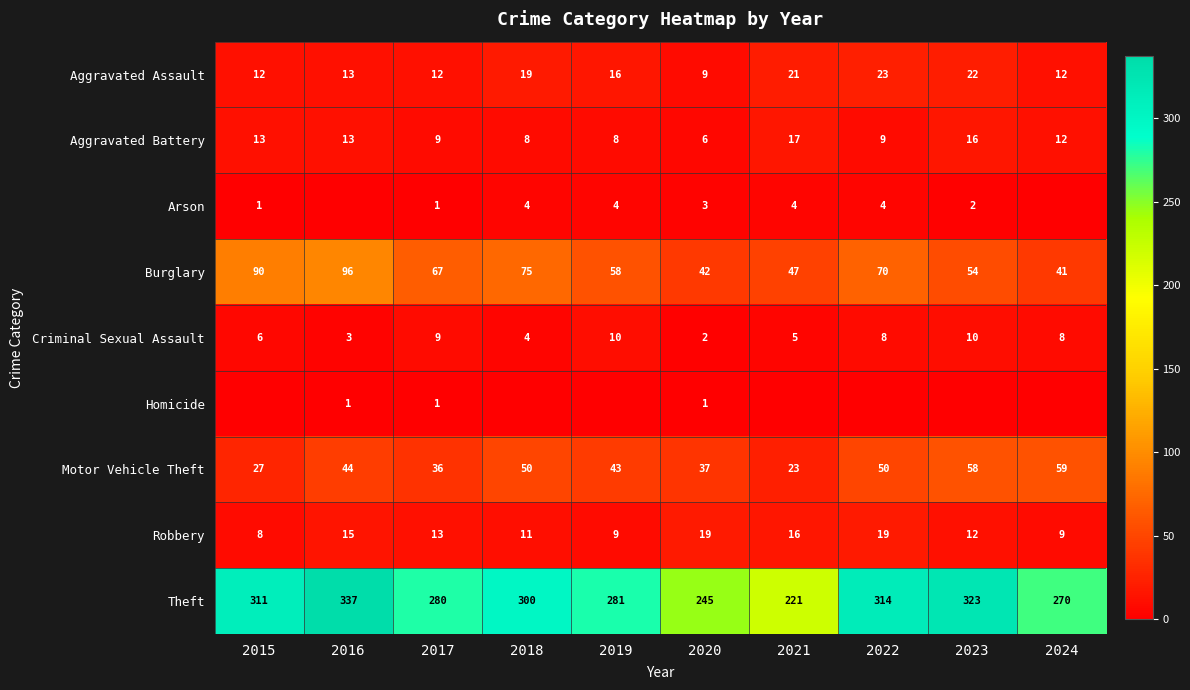

What is the sum of all Aggravated Battery values?

111